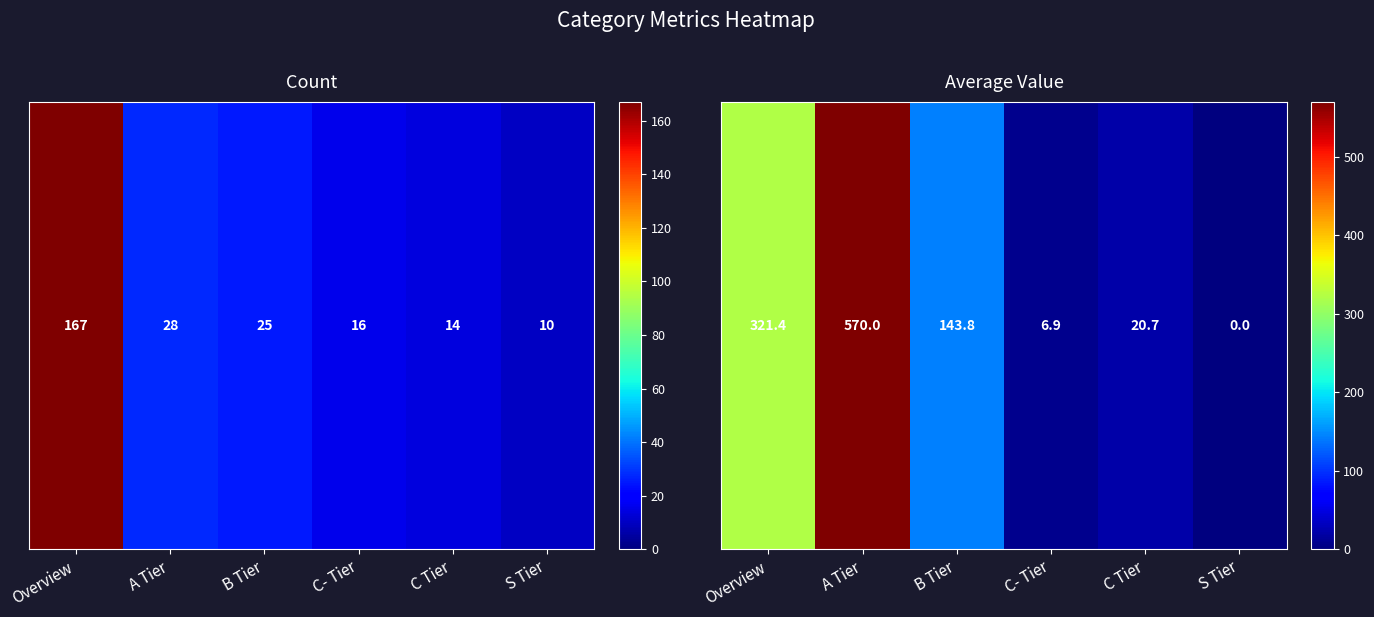

What is the change in value from C Tier to S Tier?

-20.7